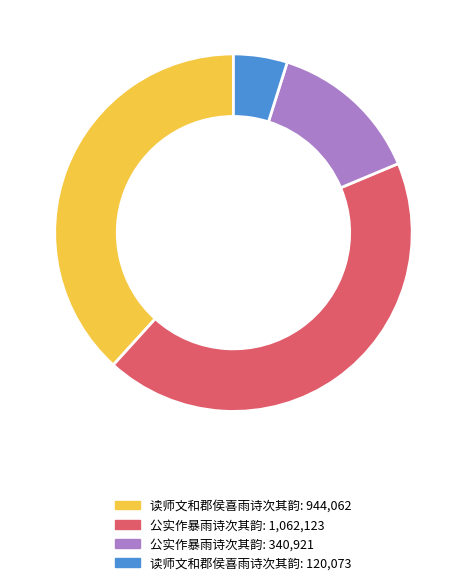

Is there a majority slice in this chart?

No